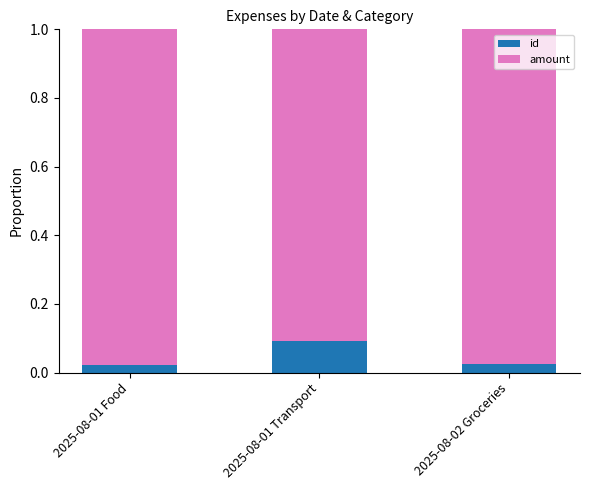

Which category has the highest value in the id series?

2025-08-01 Transport